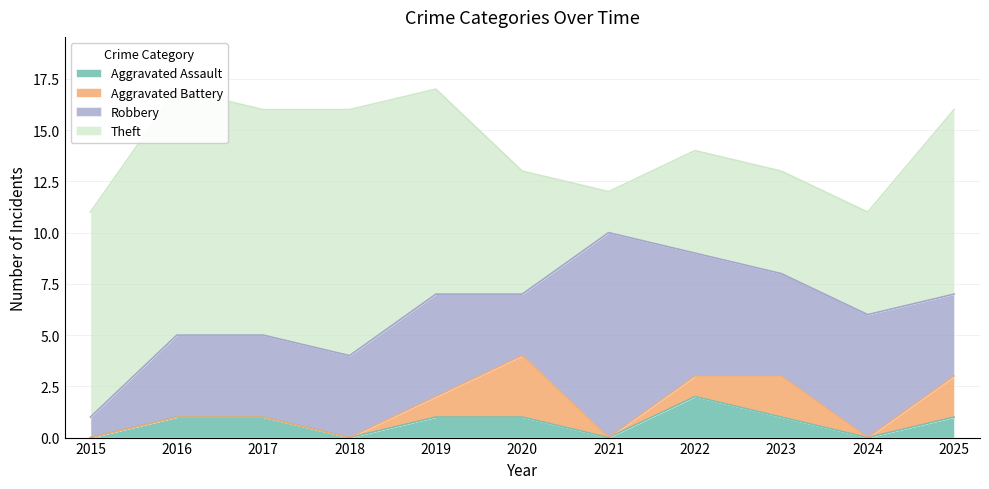

Reading left to right, extract all data points from this chart.

Aggravated Assault: 2015=0	2016=1	2017=1	2018=0	2019=1	2020=1	2021=0	2022=2	2023=1	2024=0	2025=1
Aggravated Battery: 2015=0	2016=0	2017=0	2018=0	2019=1	2020=3	2021=0	2022=1	2023=2	2024=0	2025=2
Robbery: 2015=1	2016=4	2017=4	2018=4	2019=5	2020=3	2021=10	2022=6	2023=5	2024=6	2025=4
Theft: 2015=10	2016=12	2017=11	2018=12	2019=10	2020=6	2021=2	2022=5	2023=5	2024=5	2025=9